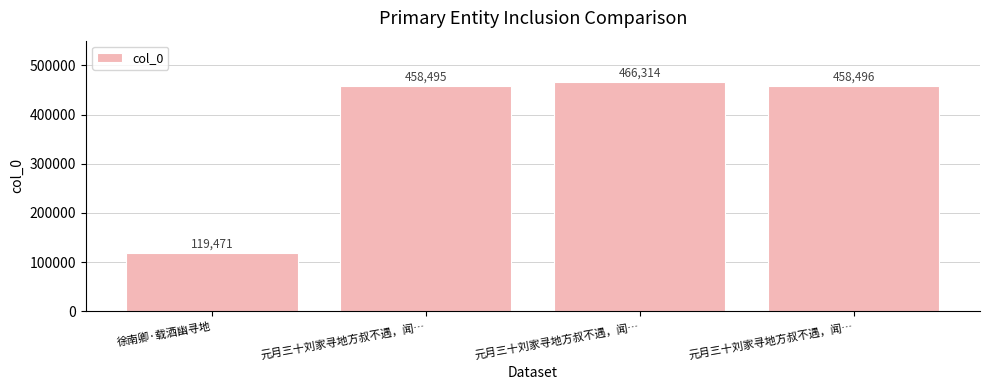

Count the number of categories in the chart.

4